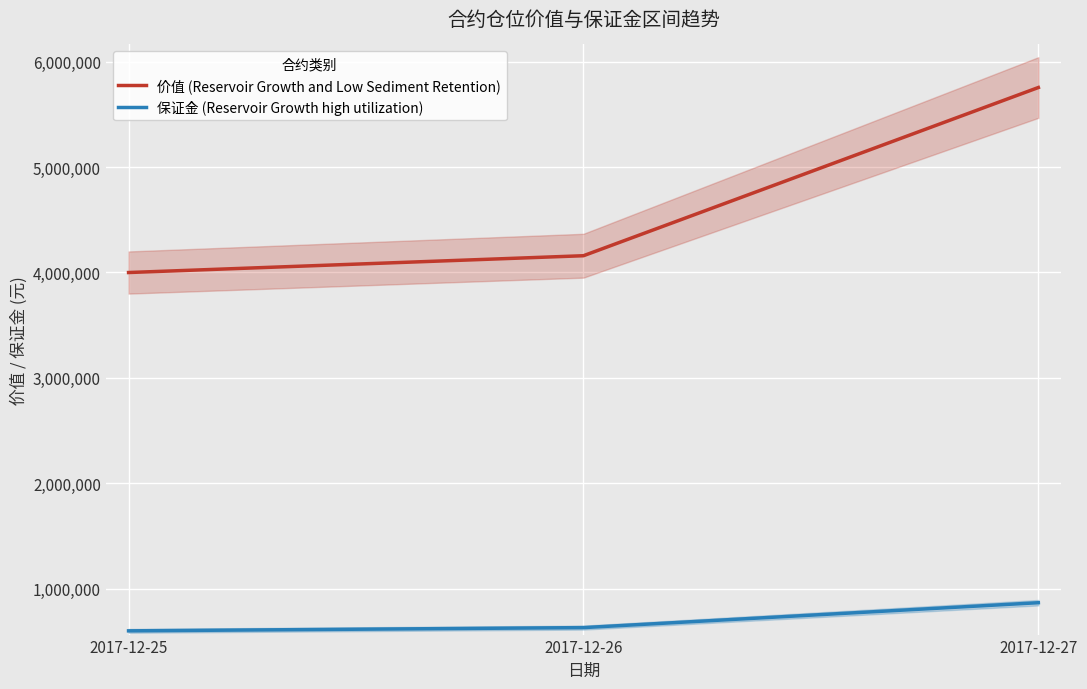

How many values in the 价值 (Reservoir Growth and Low Sediment Retention) series exceed 4158870?

1